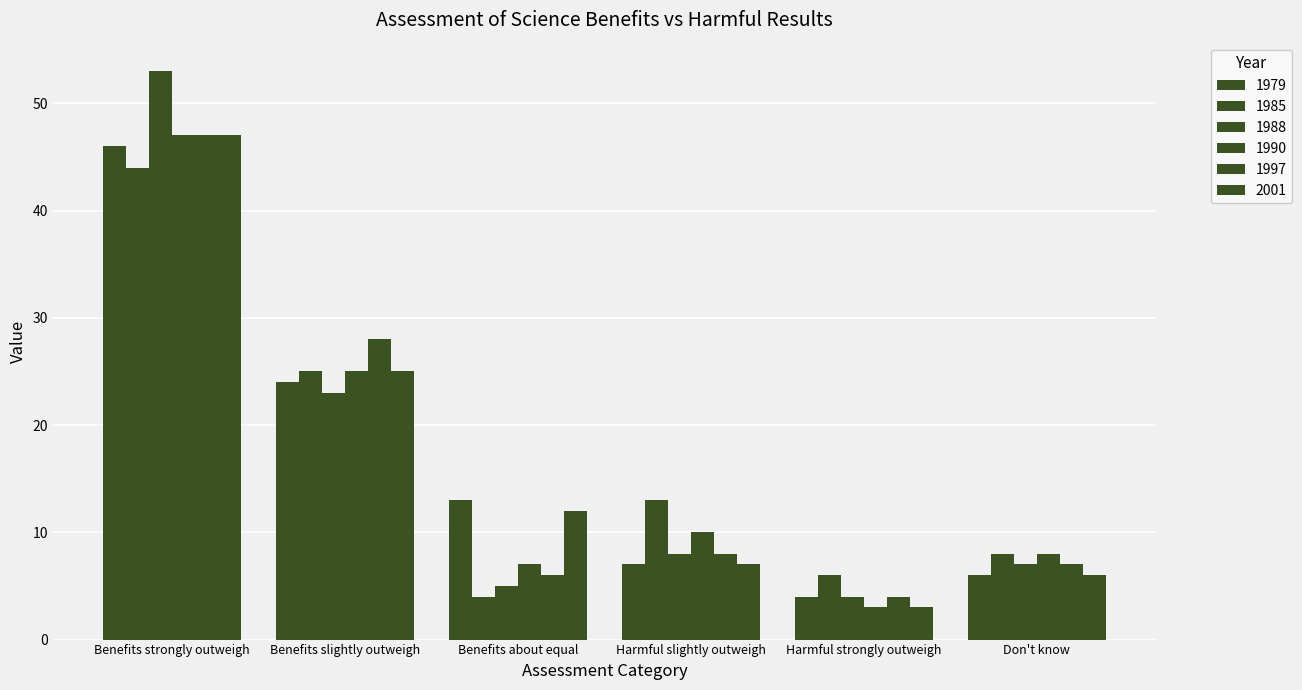

Does the chart contain any negative values?

No